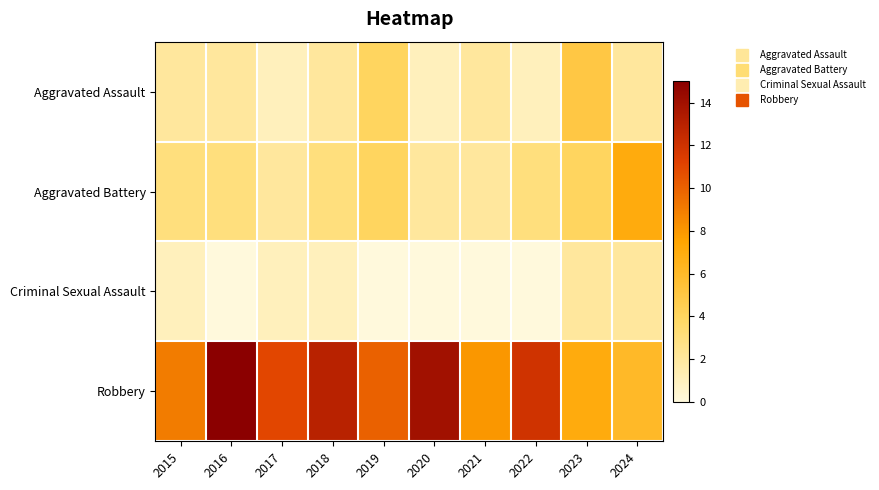

Between 2016 and 2021, which series saw the biggest shift?

Robbery